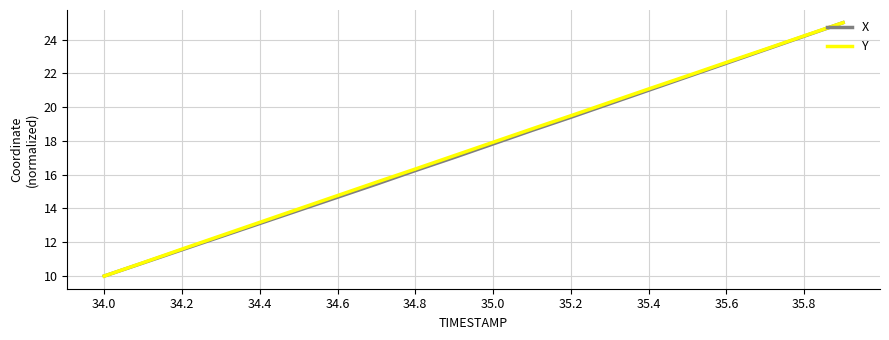

What is the highest value of the Y series?

25.0